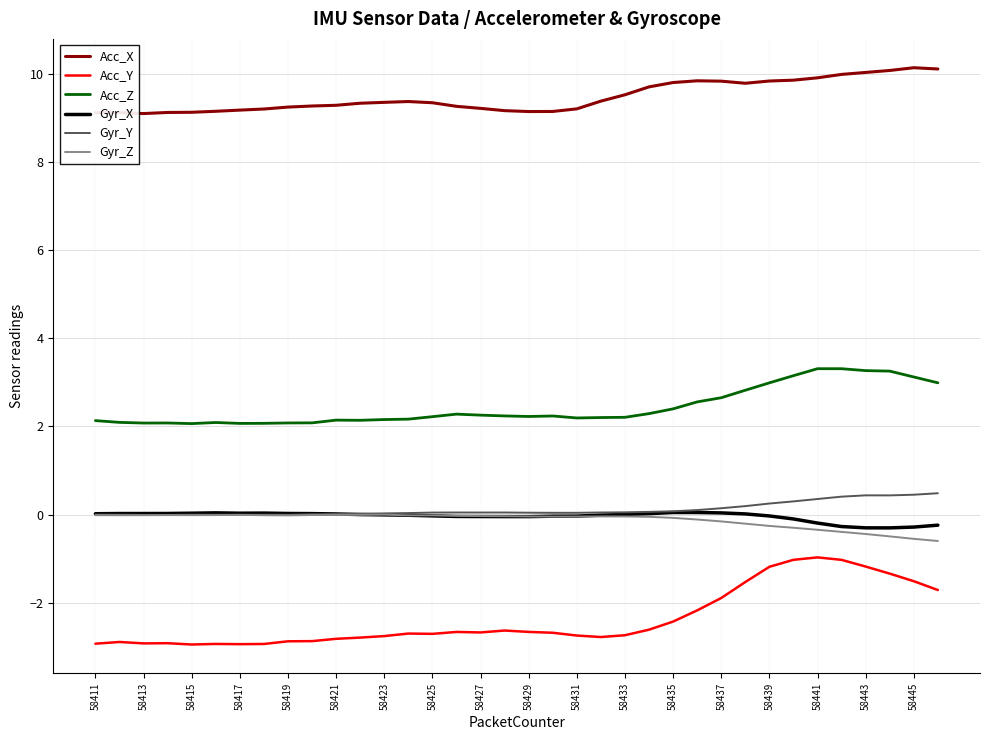

What is the sum of all Acc_X values?

341.6